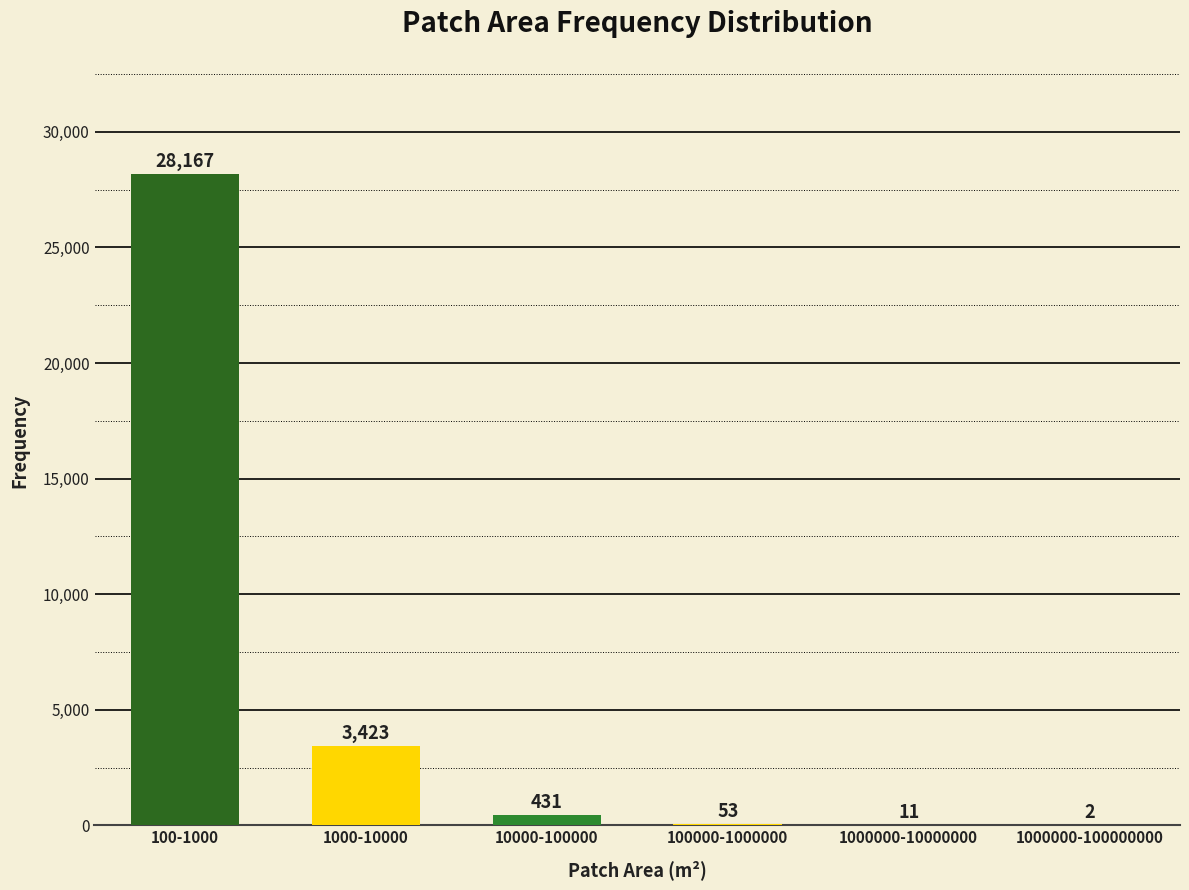

Is it true that the value at 1000000-10000000 is 11?

True